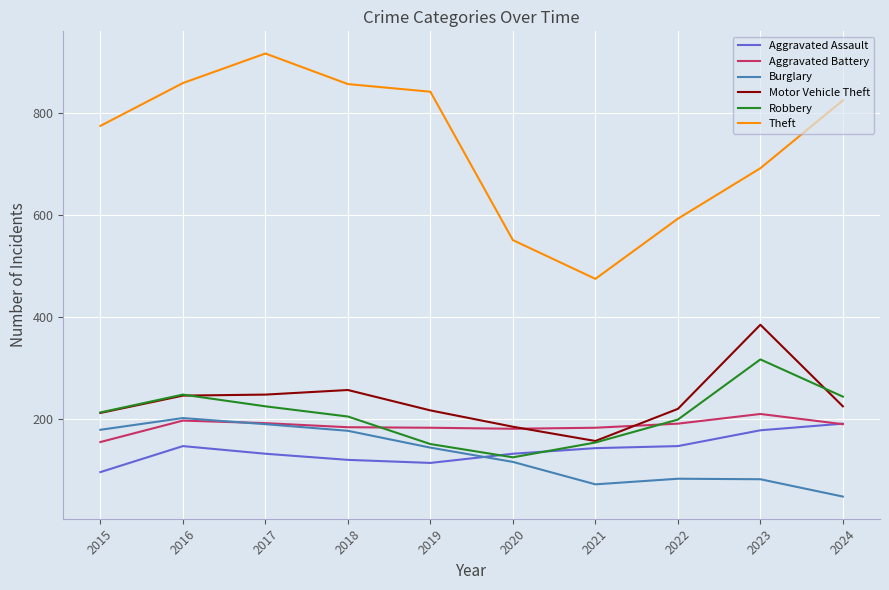

True or false: Robbery and Aggravated Battery cross at least once.

True